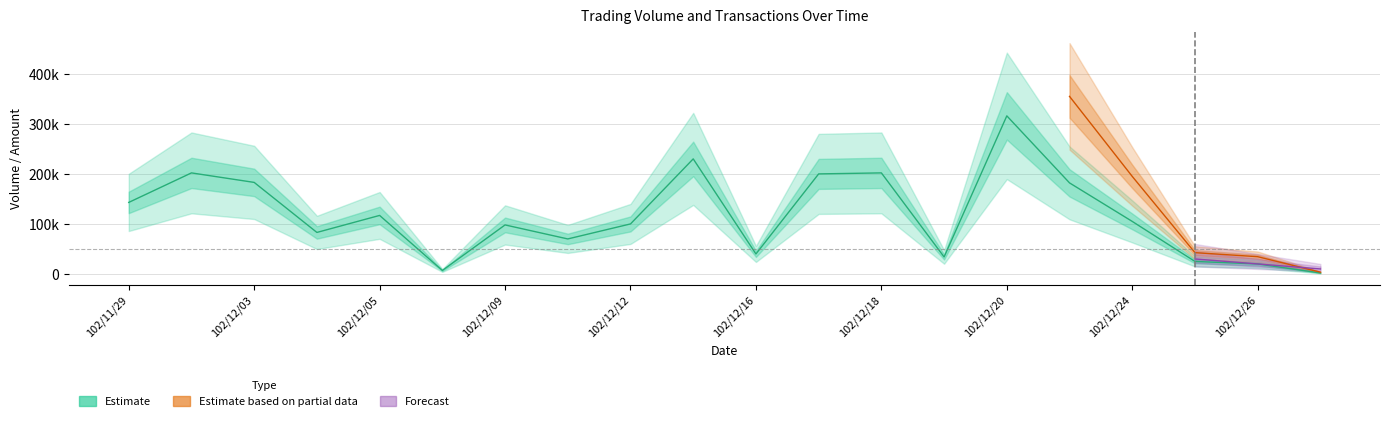

Between 102/12/17 and 102/12/13, which is larger?

102/12/13